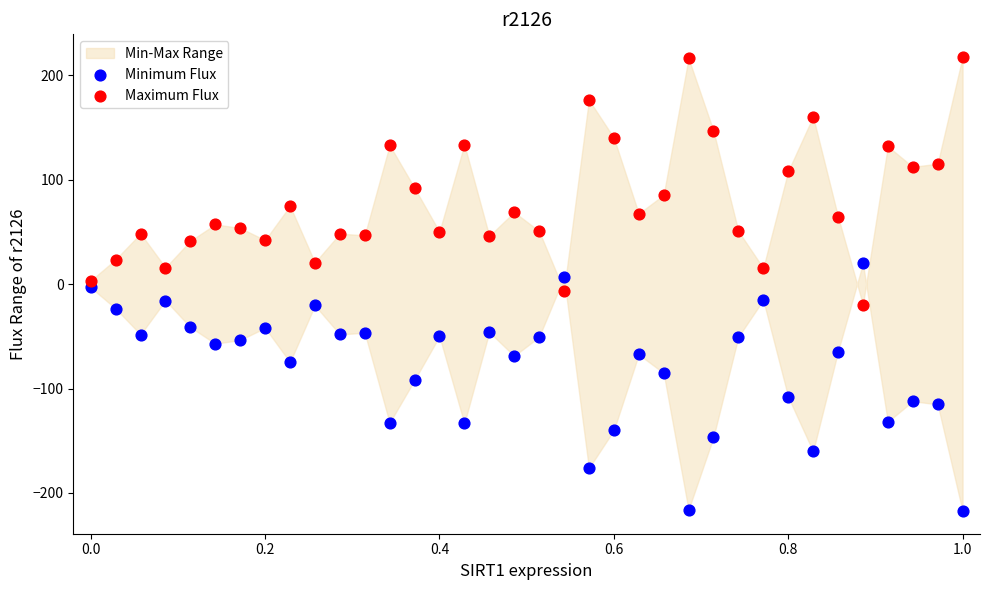

Which series reaches the maximum Y coordinate?

Maximum Flux